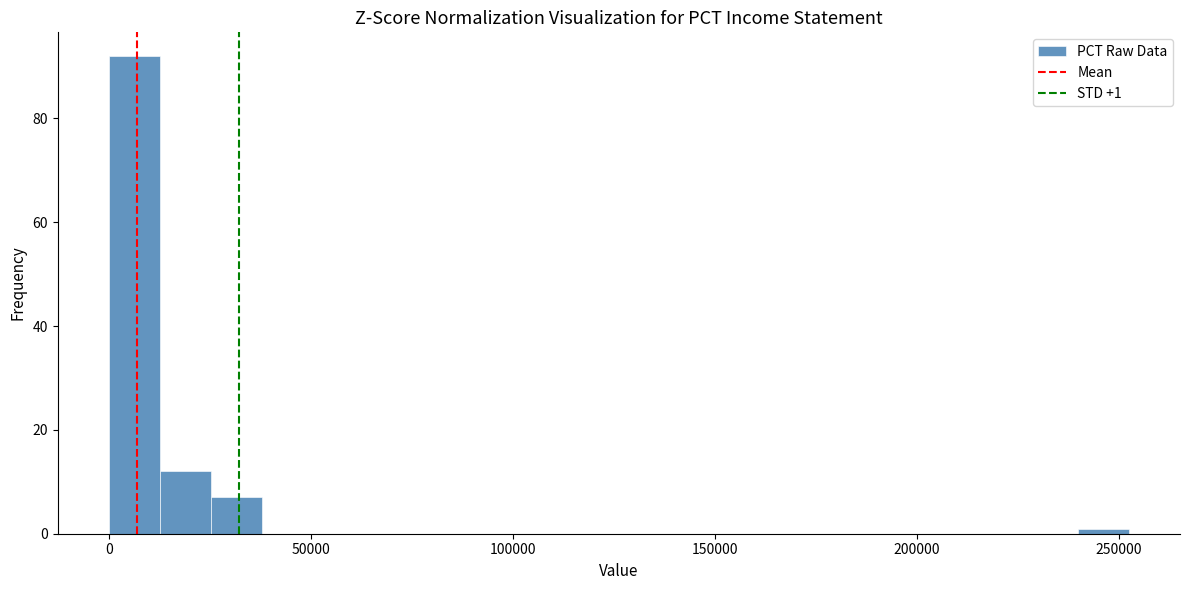

Around what value on the x-axis is the tallest bar? Give the approximate position of its centre, as read against the axis.

5000